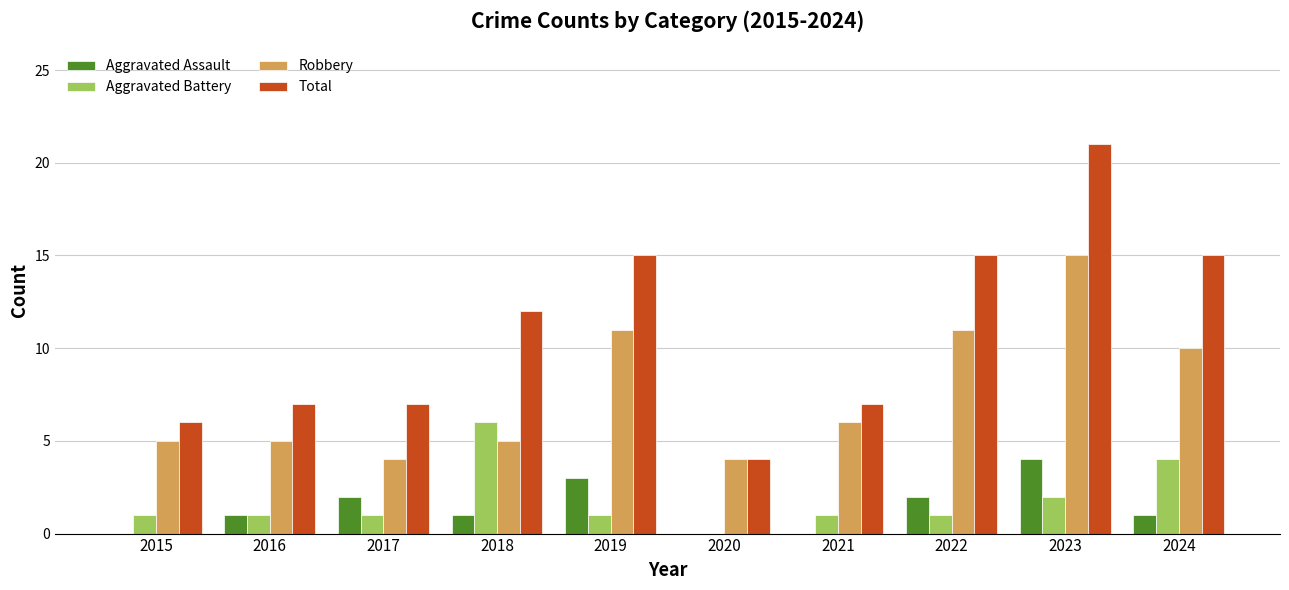

Reading left to right, transcribe all the data shown in this chart.

Aggravated Assault: 0	1	2	1	3	0	0	2	4	1
Aggravated Battery: 1	1	1	6	1	0	1	1	2	4
Robbery: 5	5	4	5	11	4	6	11	15	10
Total: 6	7	7	12	15	4	7	15	21	15